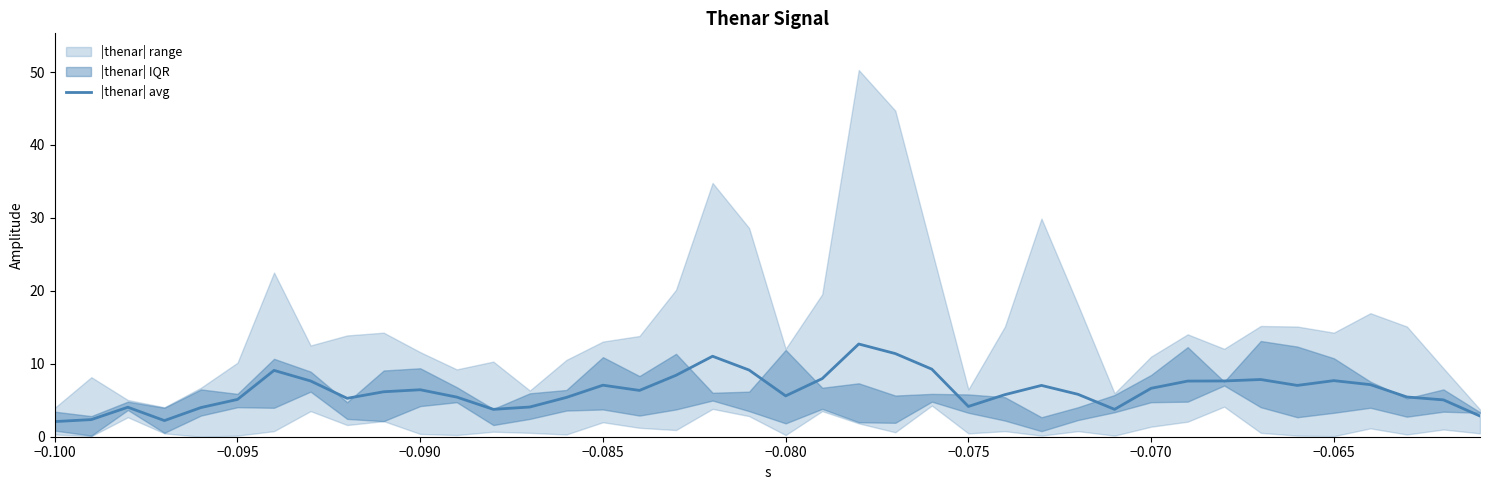

What is the lowest value of the |thenar| avg series?

2.1